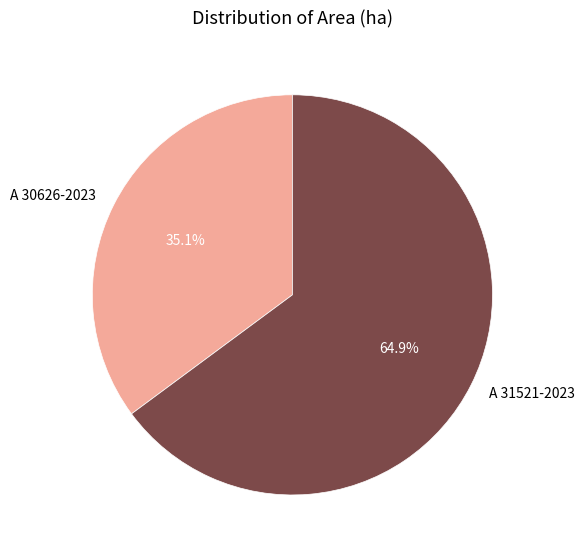

Rank the categories by value from lowest to highest.

A 30626-2023, A 31521-2023